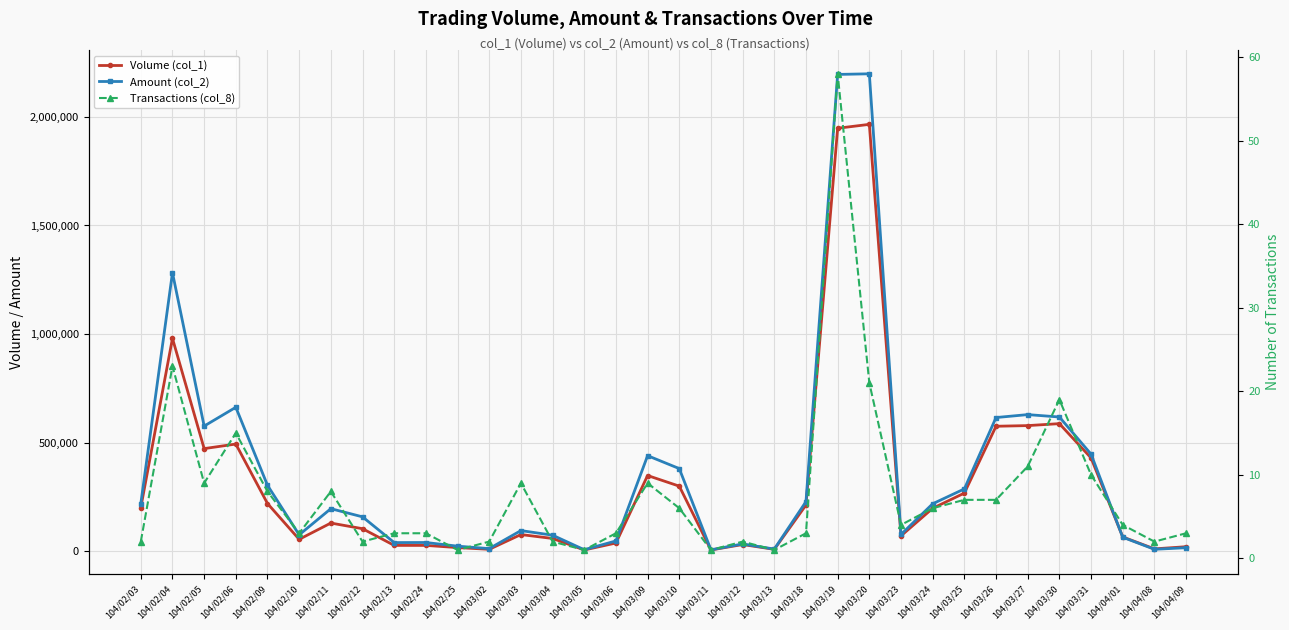

After their last crossing, which series has the higher values: Amount (col_2) or Volume (col_1)?

Volume (col_1)